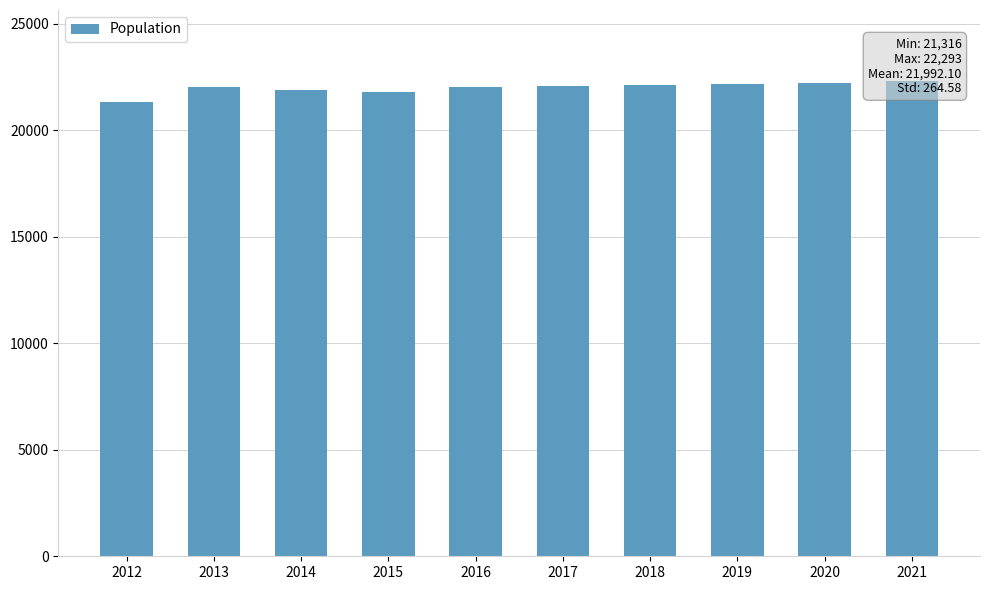

What is the difference between the values at 2015 and 2021?

484